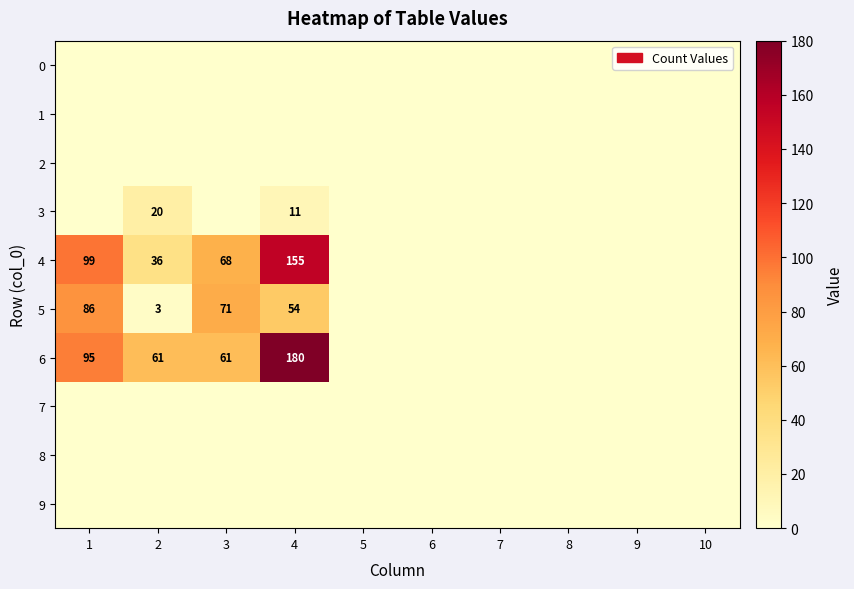

True or false: 4 has a value of 170 at 1.

False